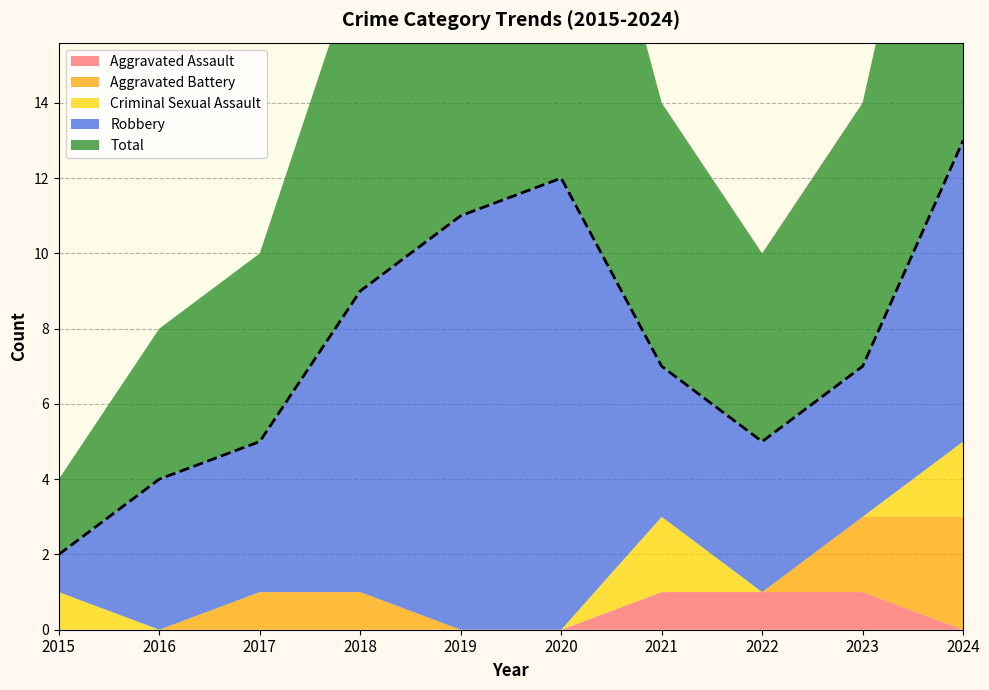

How many lines are shown in the chart?

5